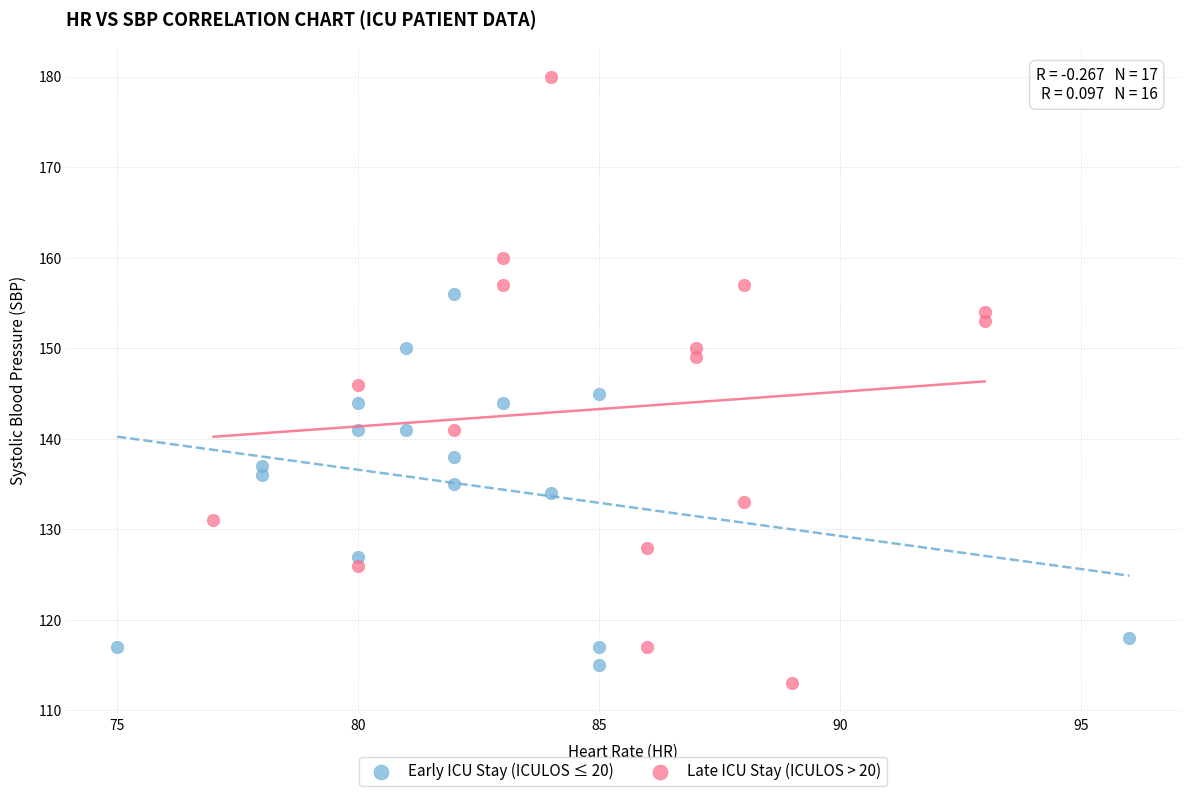

Which series reaches the maximum Y coordinate?

Late ICU Stay (ICULOS > 20)